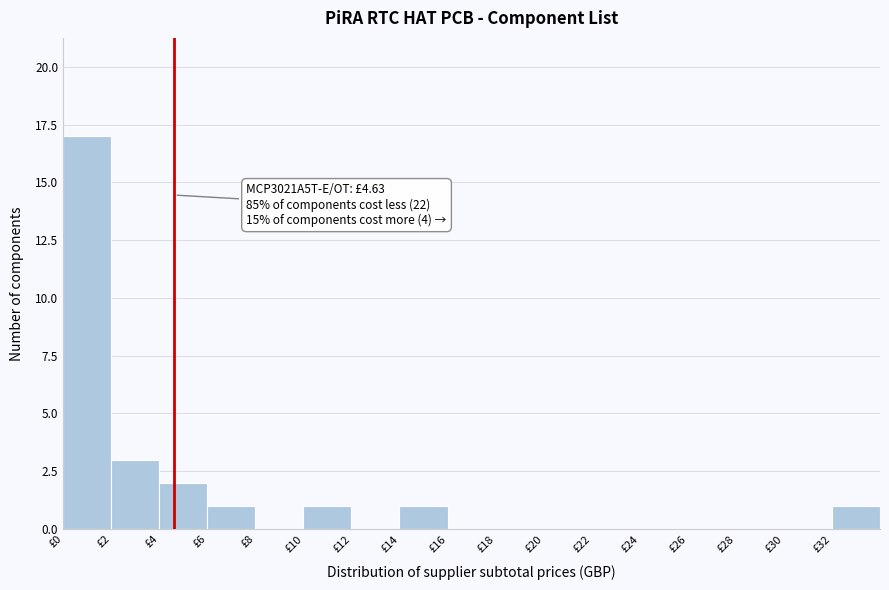

Over which range of the x-axis is the bar tallest?

0 to 2